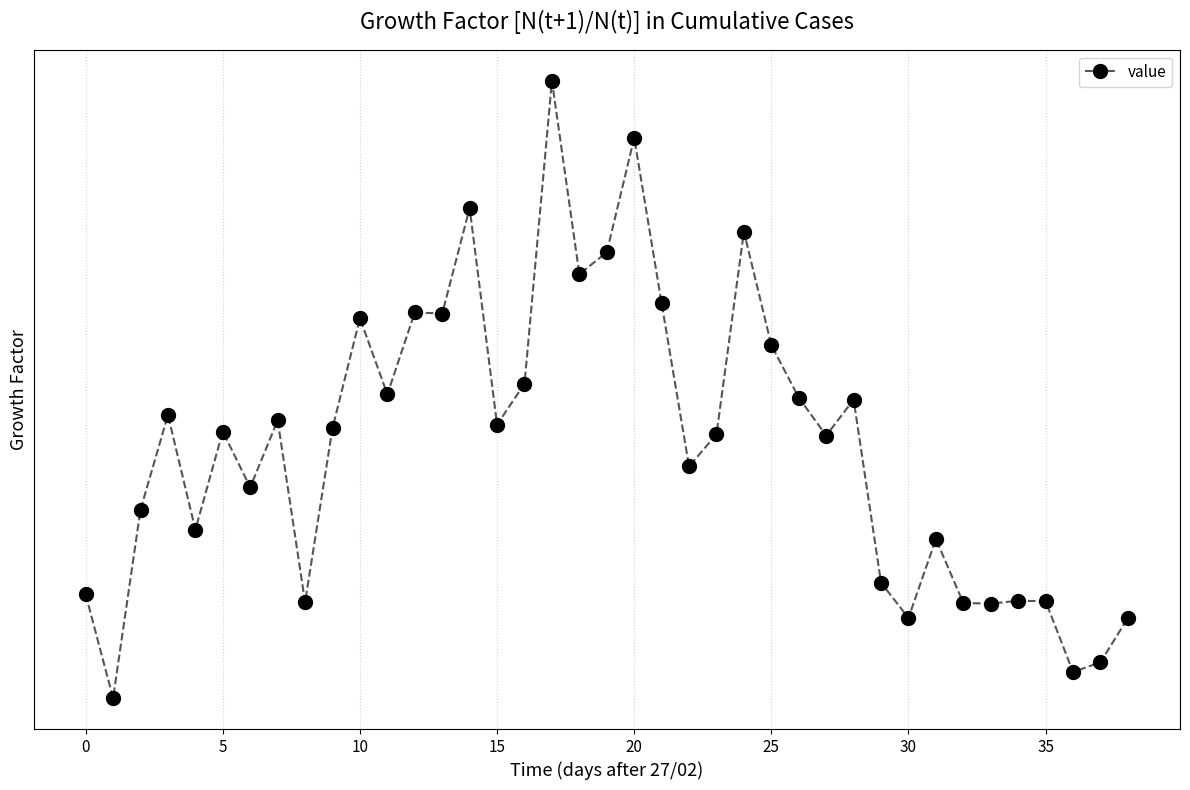

What is the label of the 22nd point from the left?

21